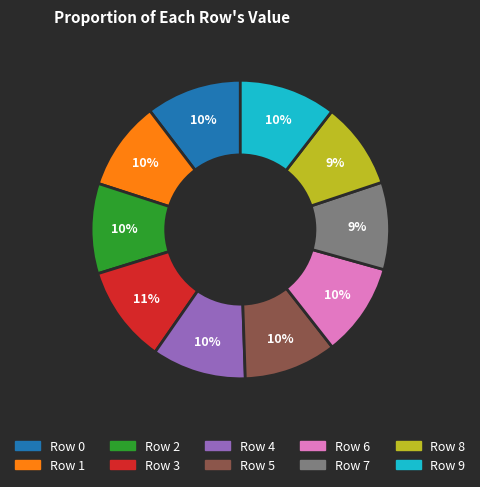

Is the sum of Row 9 and Row 5 greater than half?

No